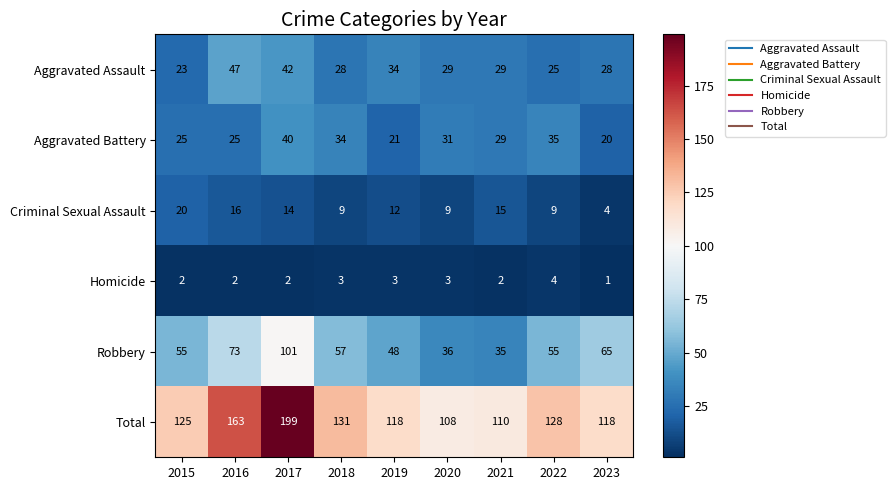

At which category is the sum across all series the highest?

2017